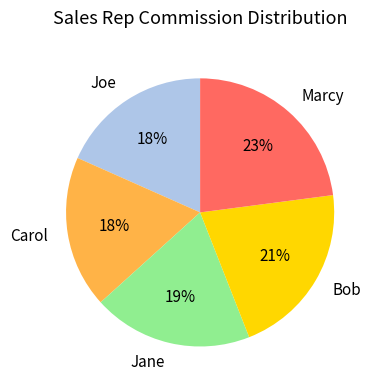

To the nearest percent, what is the combined percentage of Jane and Bob?

40%